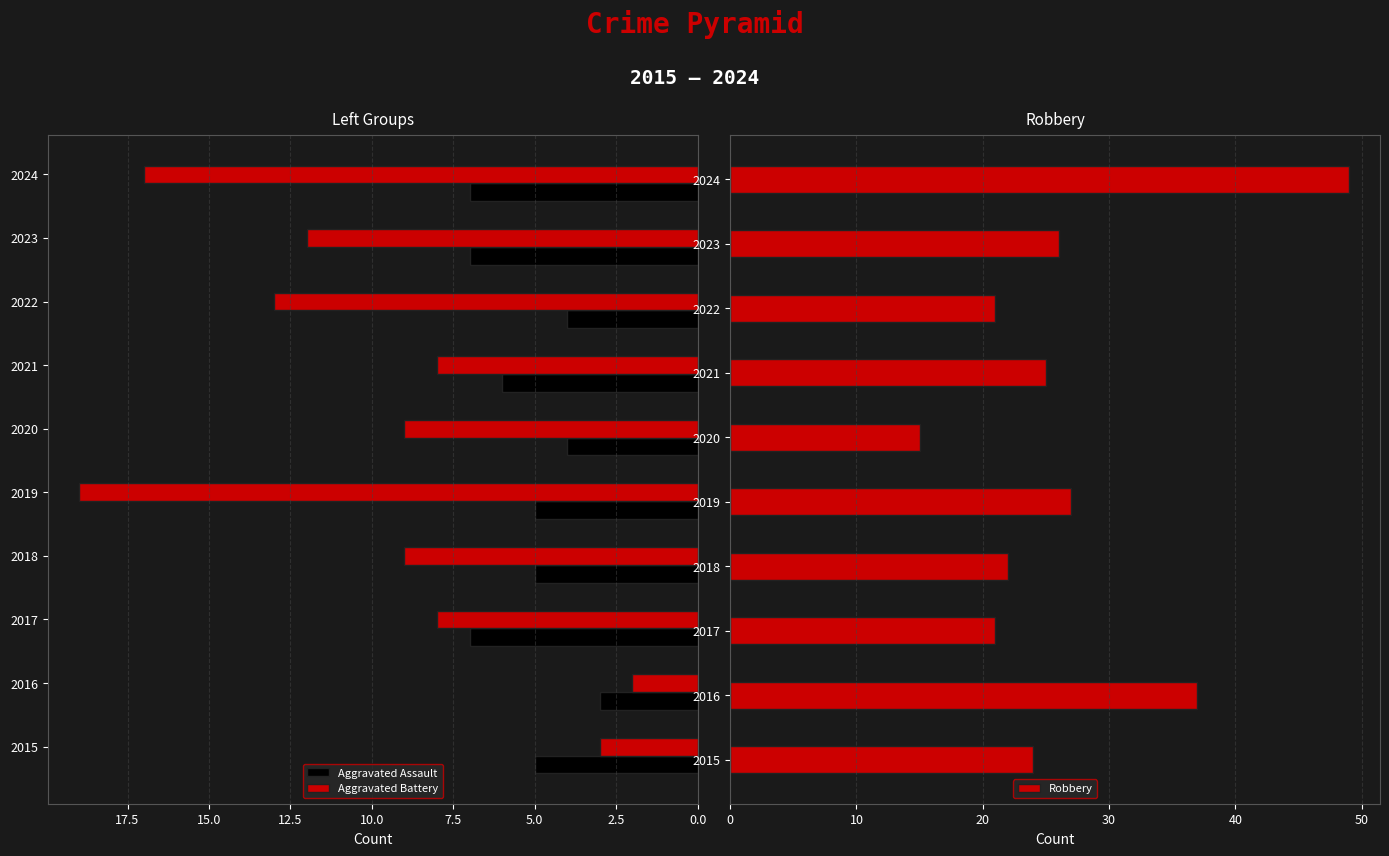

The value of Aggravated Battery at 2020 is 15. True or false?

False